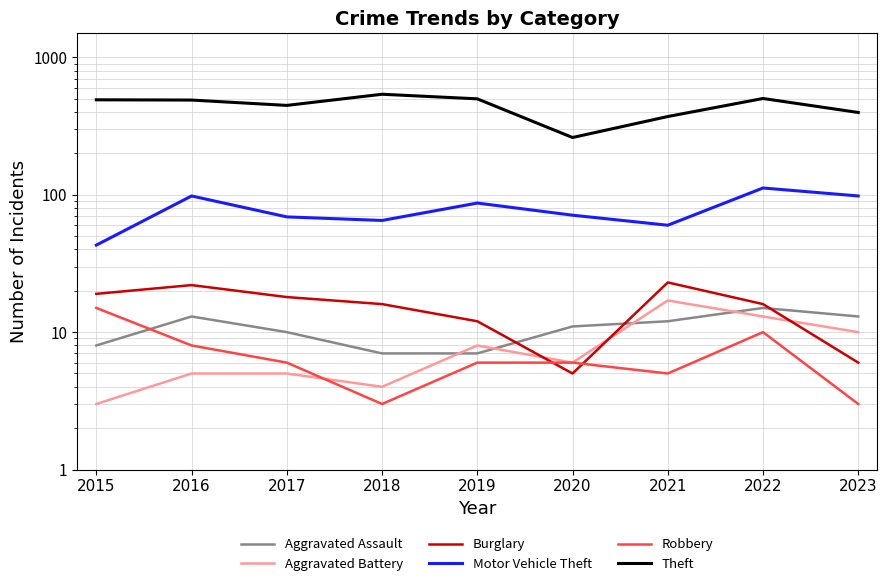

How many data points in Aggravated Battery are above 6?

4